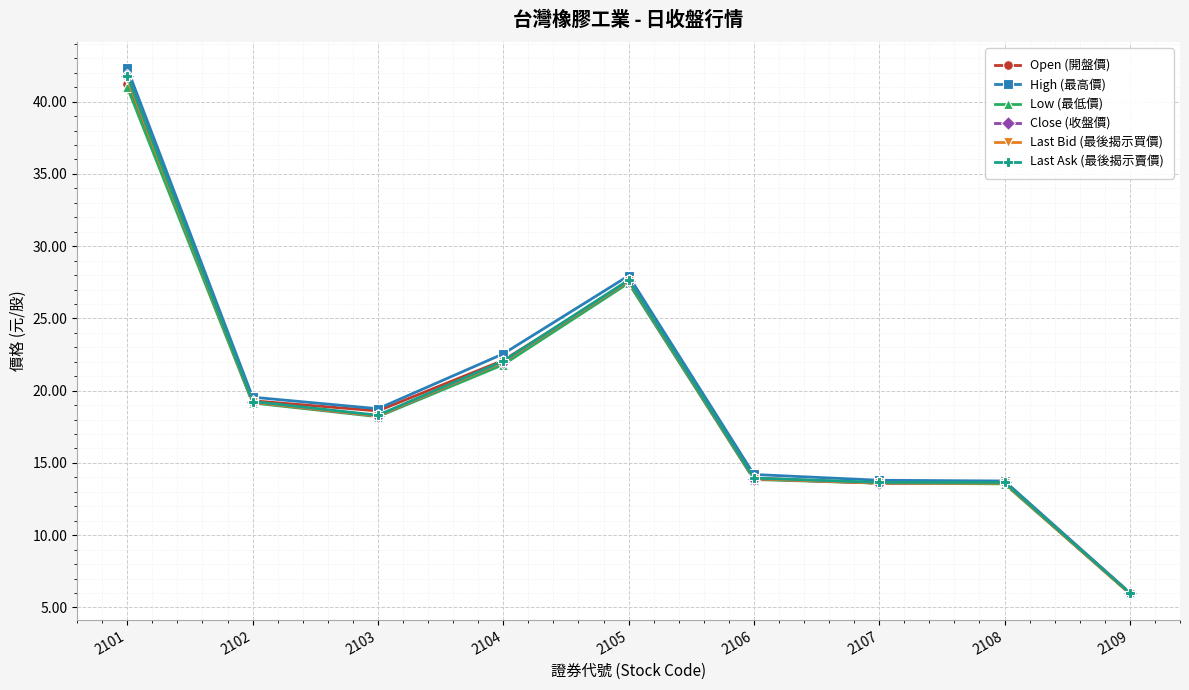

What is the total value across all series at 2106?

83.8